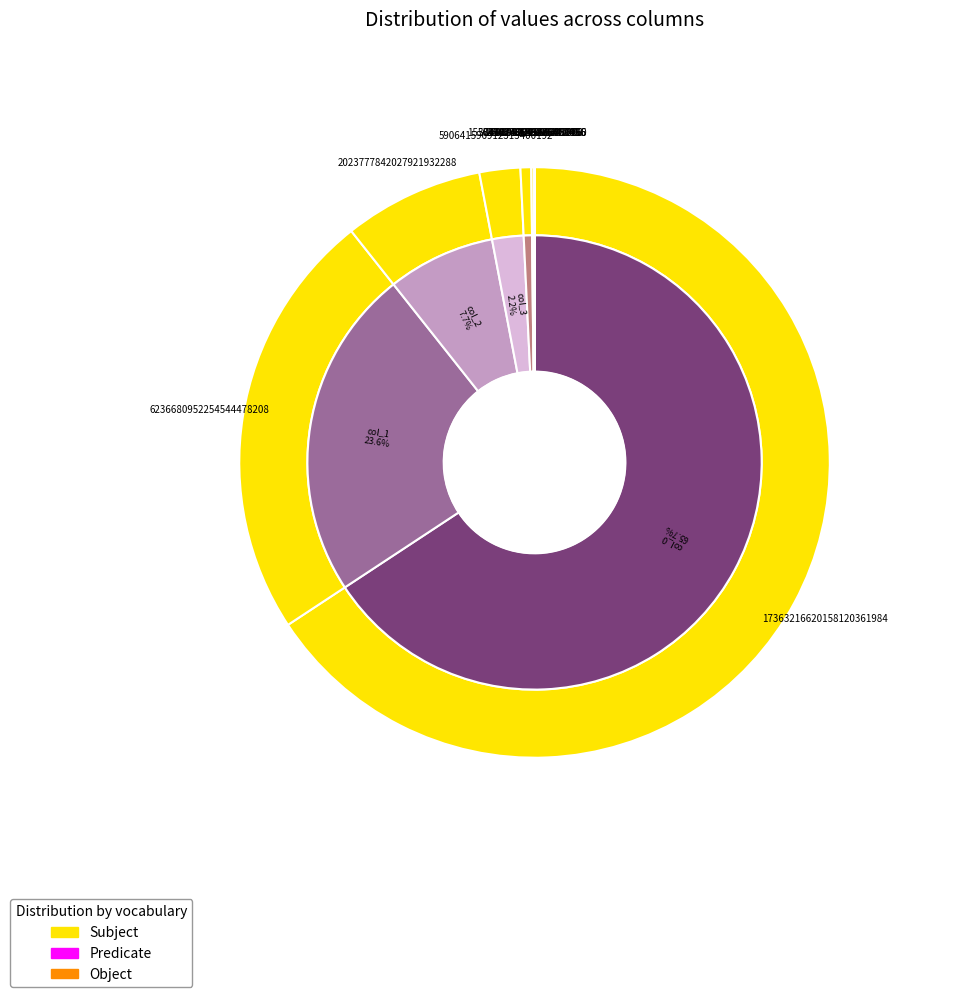

To the nearest percent, what is the difference between the 4 and 8 slice percentages?

1%